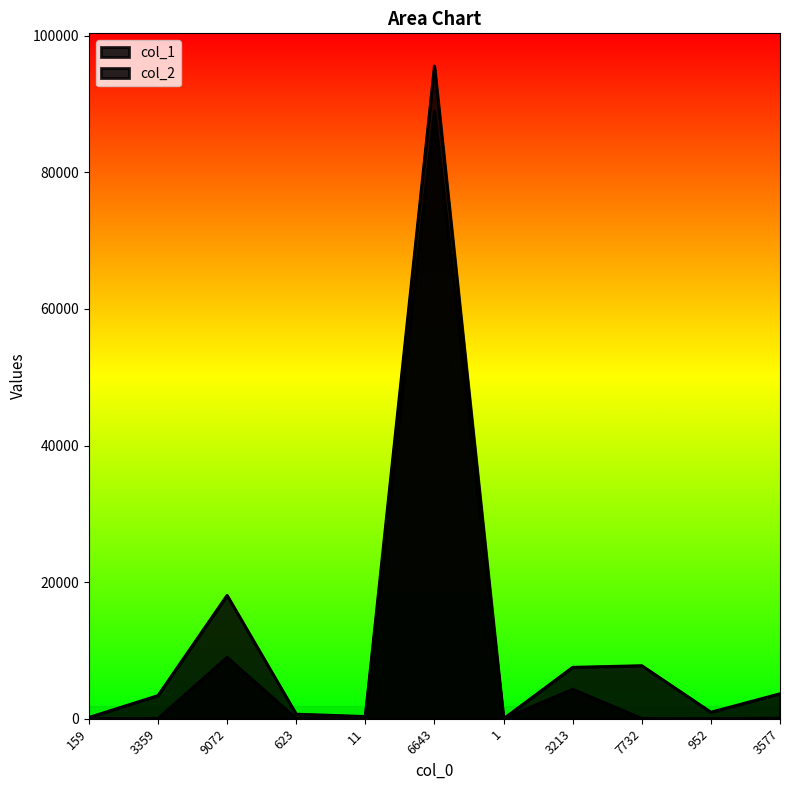

What is the label of the 7th point from the right?

11